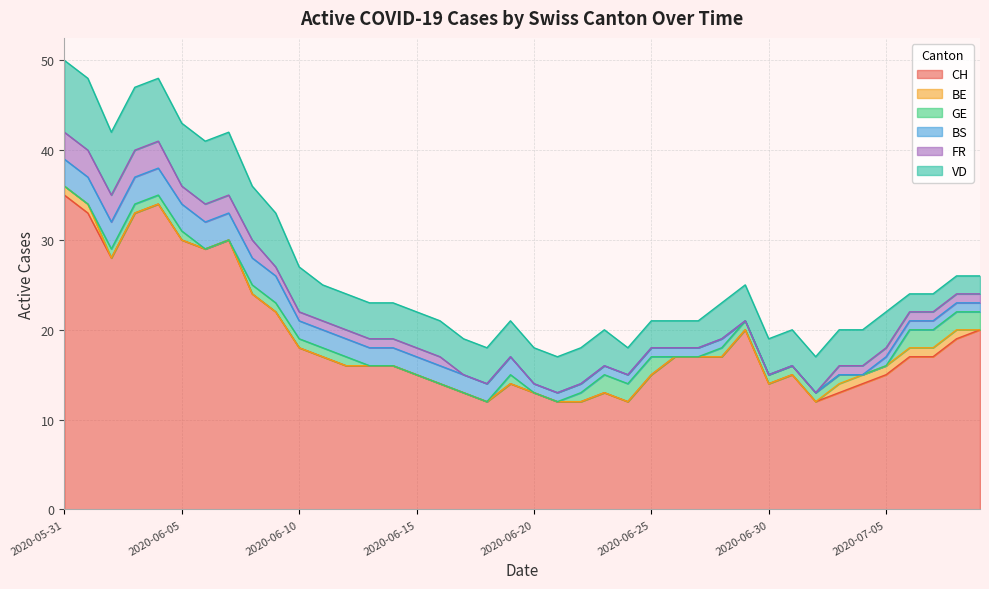

At which category is the sum across all series the highest?

2020-05-31